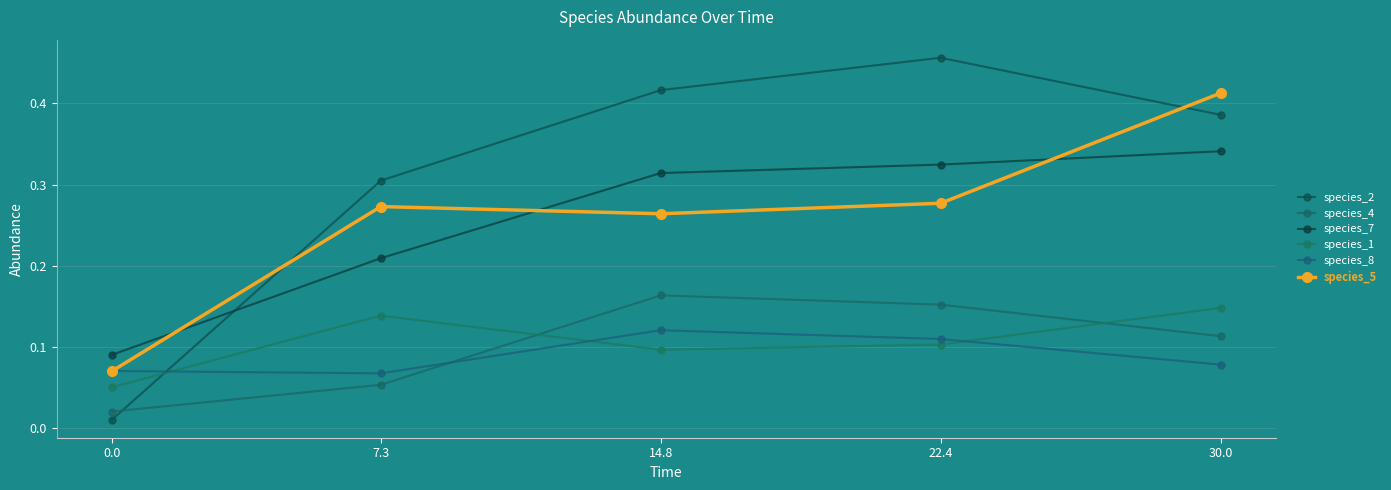

How many lines are shown in the chart?

6